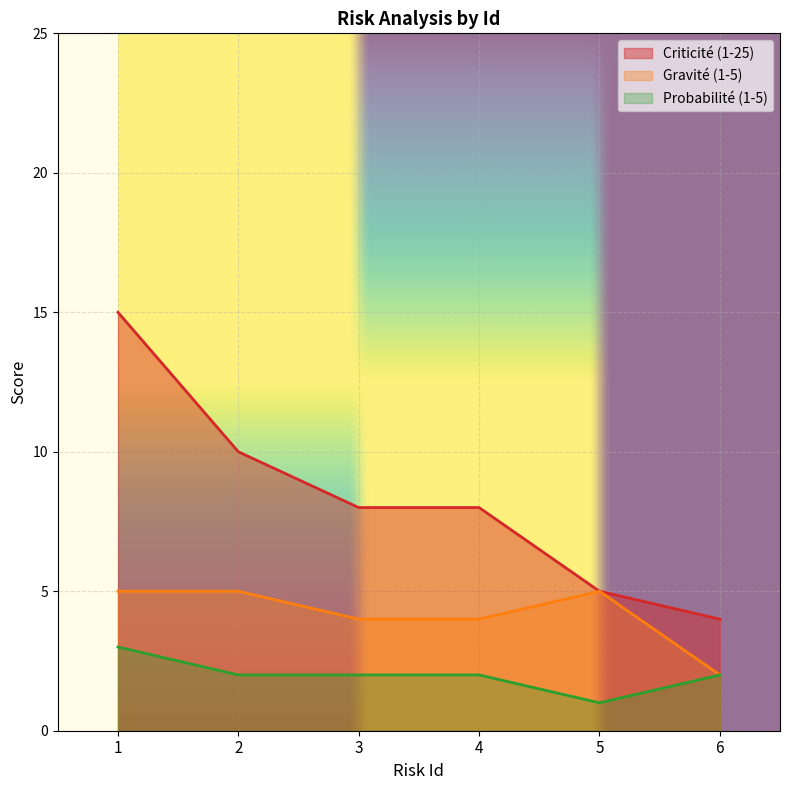

At 2, list the series in order from largest to smallest.

Criticité (1-25), Gravité (1-5), Probabilité (1-5)